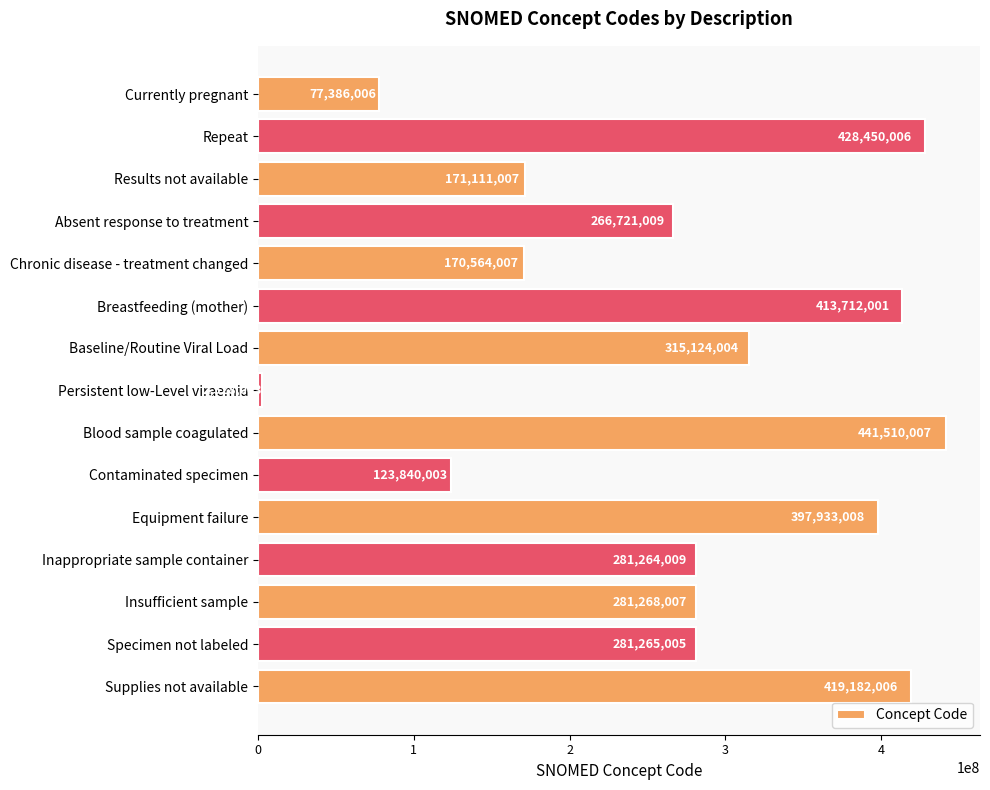

Reading bottom to top, list all the values displayed in this chart.

419182006	281265005	281268007	281264009	397933008	123840003	441510007	2528003	315124004	413712001	170564007	266721009	171111007	428450006	77386006